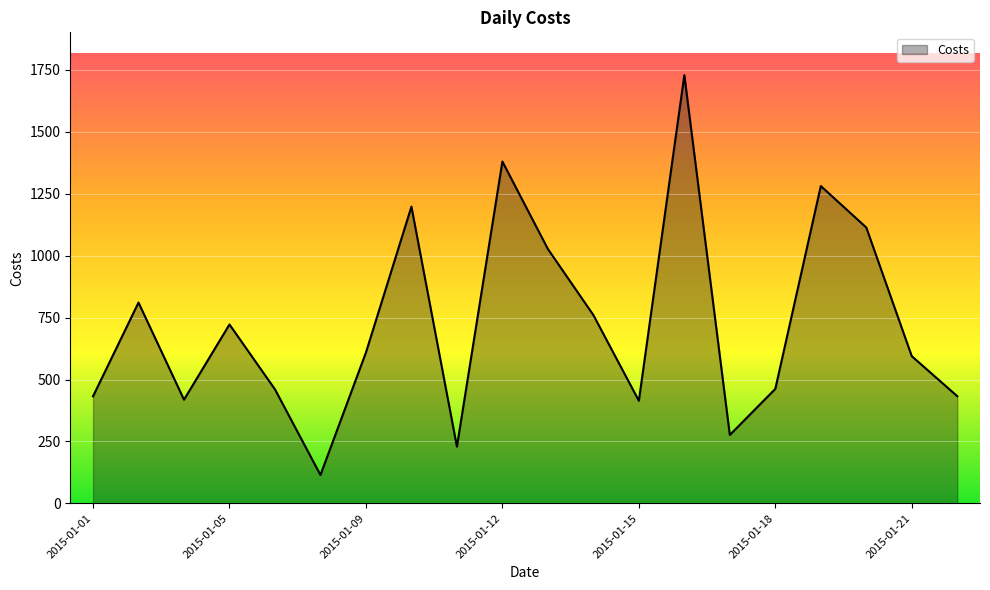

What is the maximum value shown in the chart?

1728.8